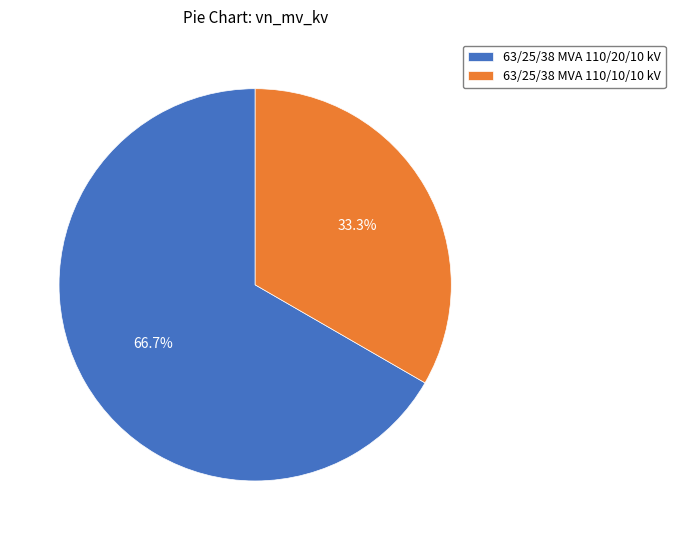

Count the number of slices in the pie.

2